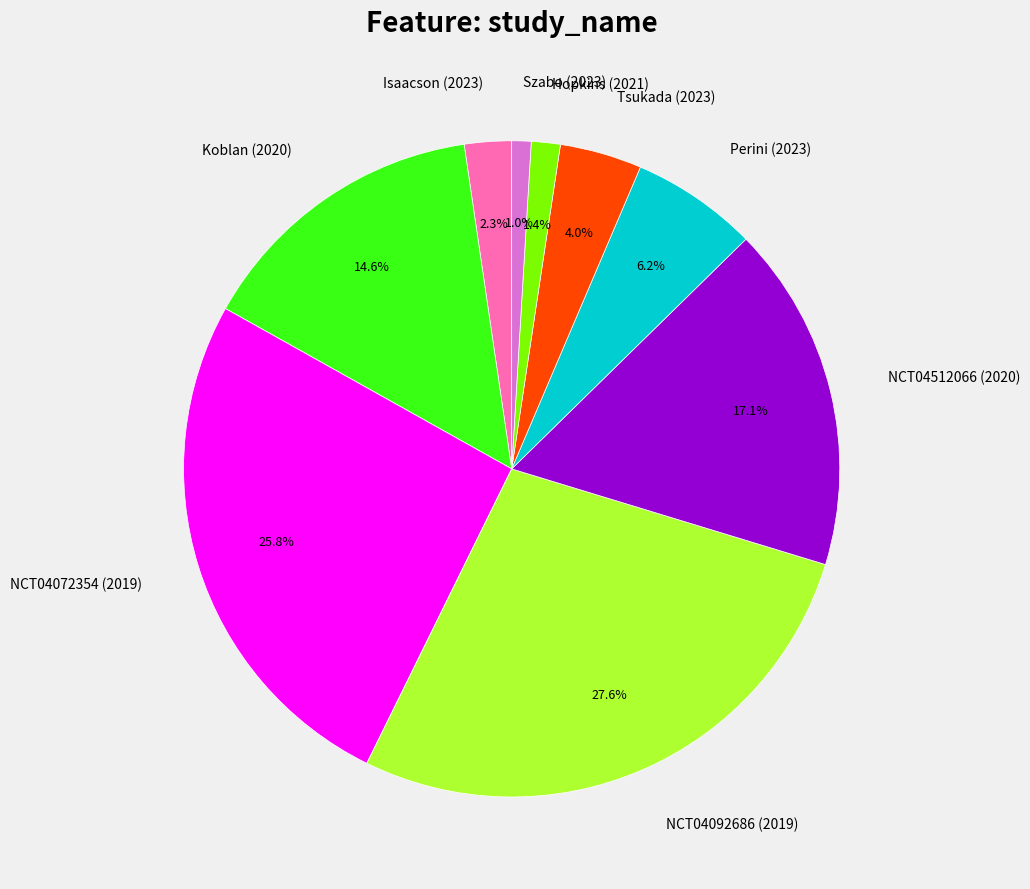

True or false: Tsukada (2023) accounts for 4% of the total.

True